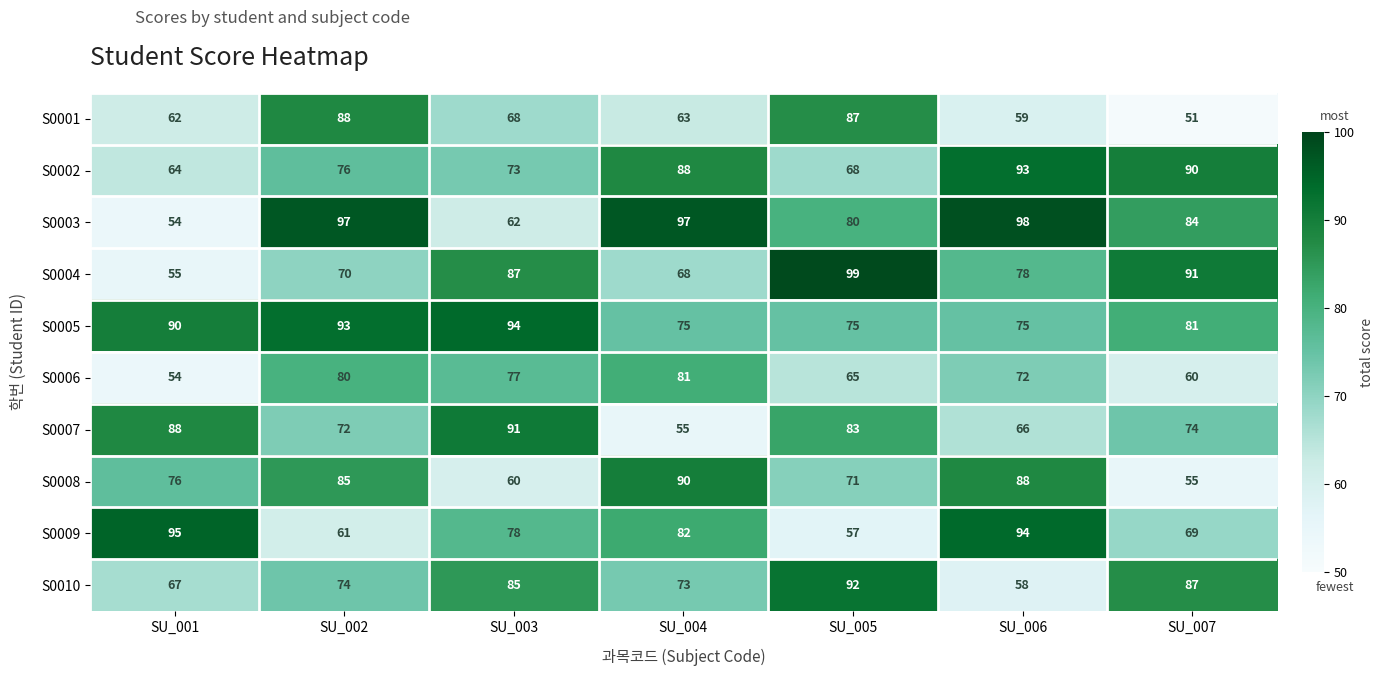

How many distinct data groups are displayed?

10